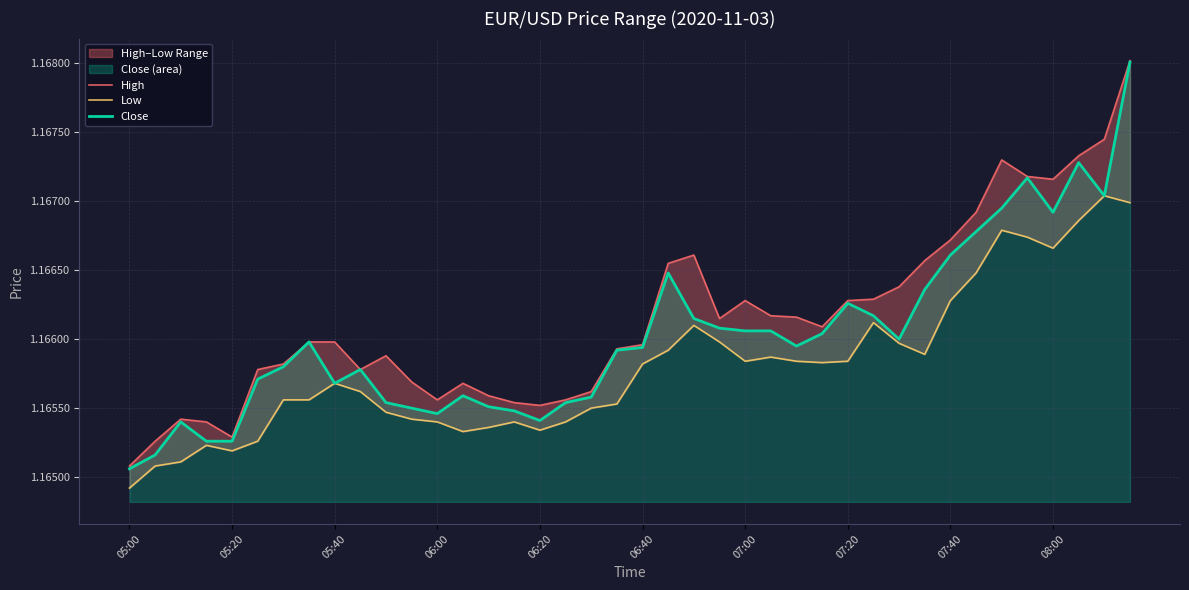

What are all the series names shown in the legend?

High, Low, Close